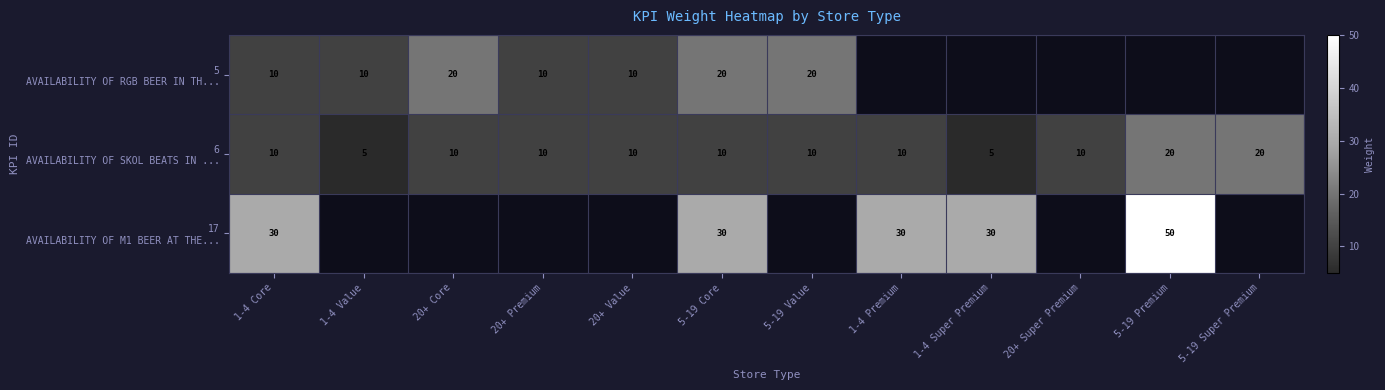

What is the spread (max minus min) of values at 1-4 Core?

20